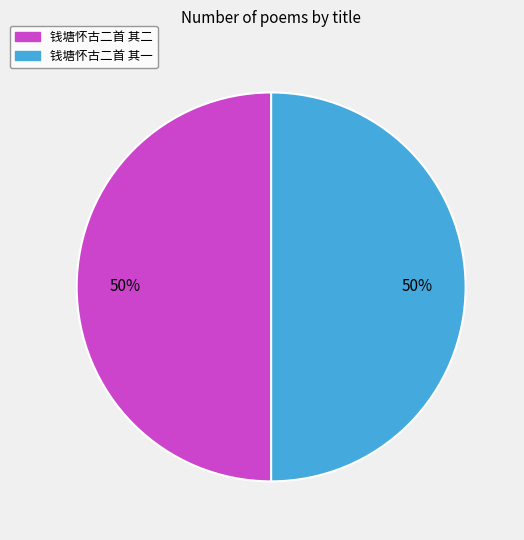

The 钱塘怀古二首 其一 slice represents 42% of the pie. True or false?

False